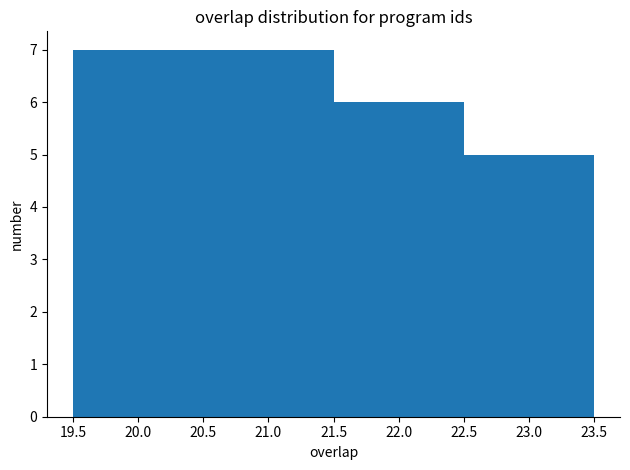

Reading left to right, transcribe this chart: for each bar, give the range it covers on the x-axis and its height. The values are not printed on the chart, so give them approximately, as read against the axis.

19.5 to 20.5: 7
20.5 to 21.5: 7
21.5 to 22.5: 6
22.5 to 23.5: 5